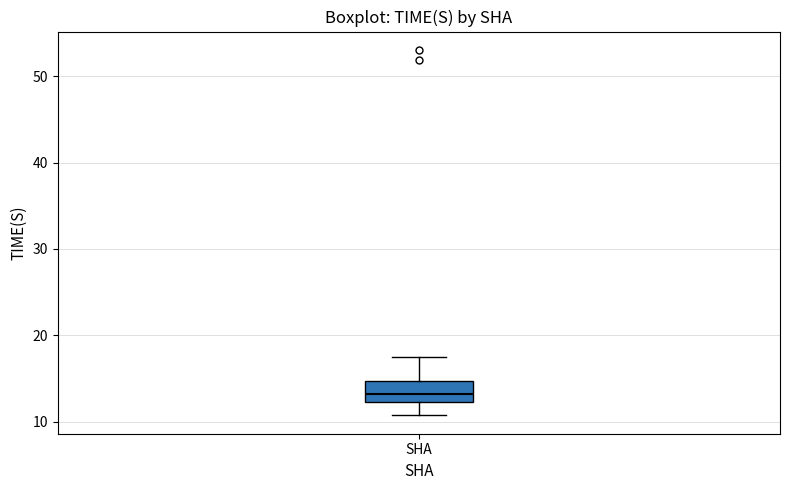

Transcribe this box plot: give where the median line is, the range the box spans, and where the two whiskers end, as read against the y-axis. The values are not printed on the chart, so give them approximately, as read against the axis.

median 13, box 12 to 15, whiskers 11 to 17